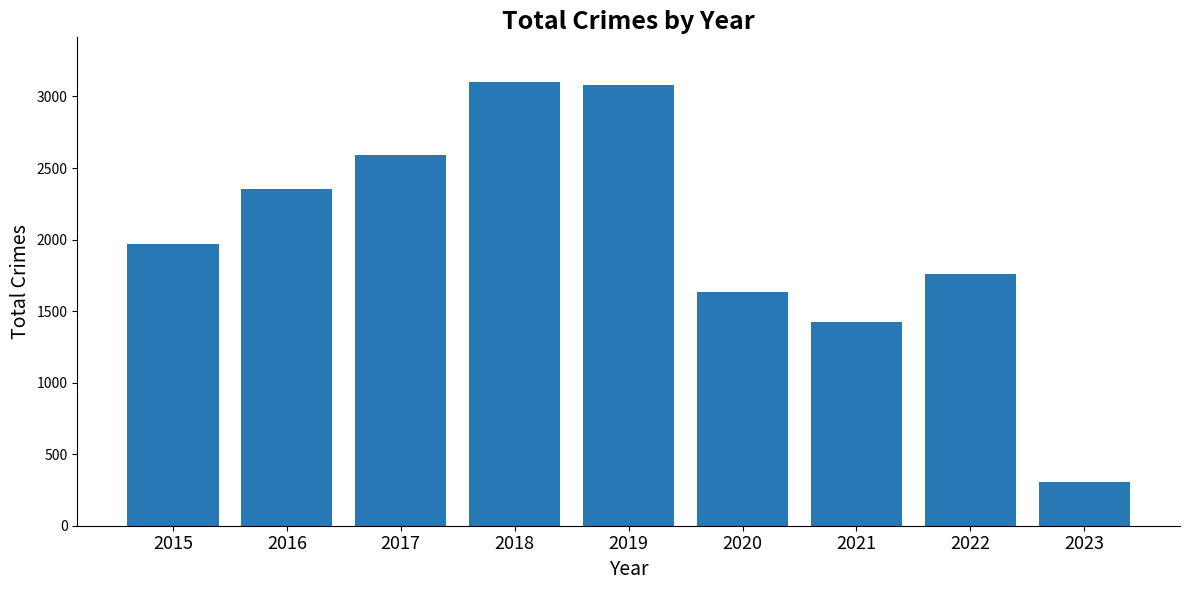

Reading left to right, transcribe all the data shown in this chart.

2015=1968	2016=2352	2017=2592	2018=3103	2019=3080	2020=1634	2021=1422	2022=1759	2023=307